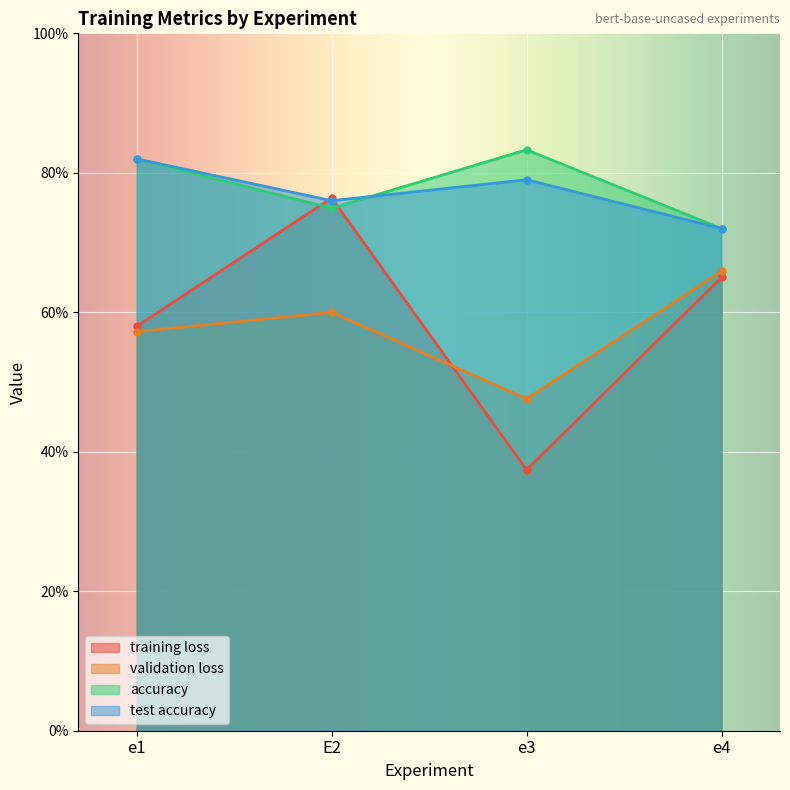

True or false: test accuracy and validation loss cross at least once.

False